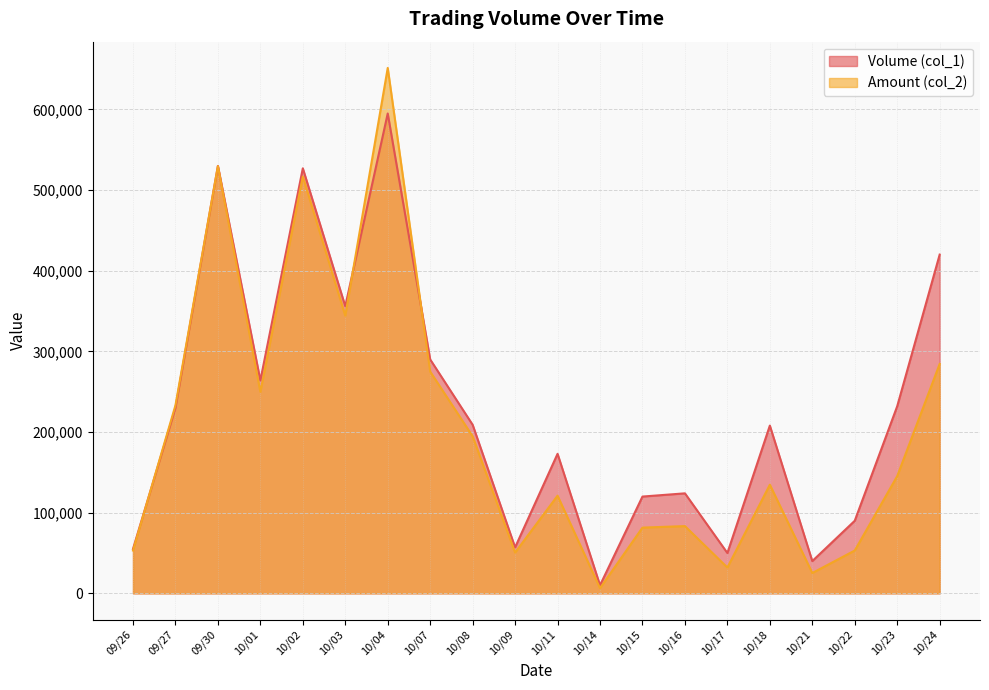

True or false: Volume (col_1) has more than 2 interior local peaks.

True